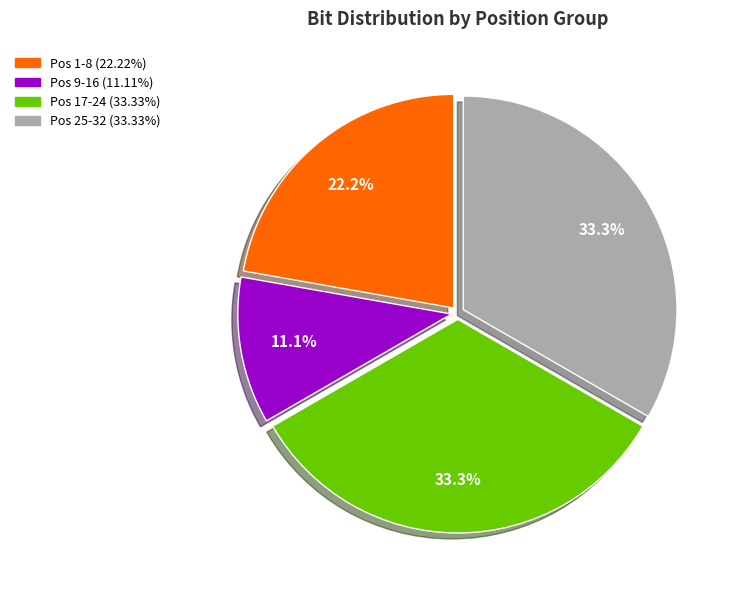

Which category has the smallest portion of the pie?

Pos 9-16